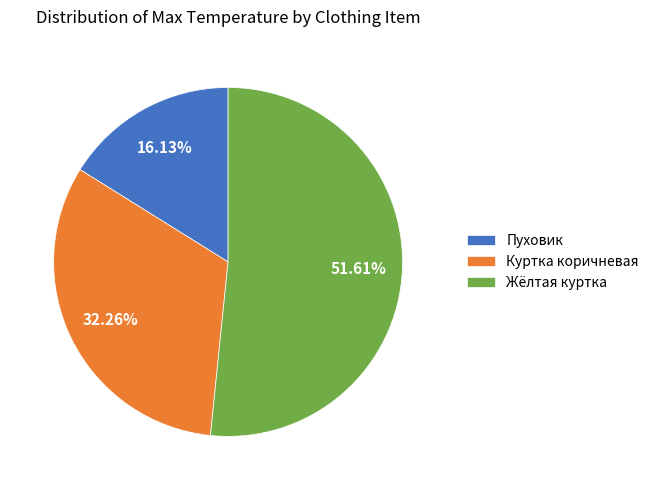

True or false: Жёлтая куртка accounts for 52% of the total.

True